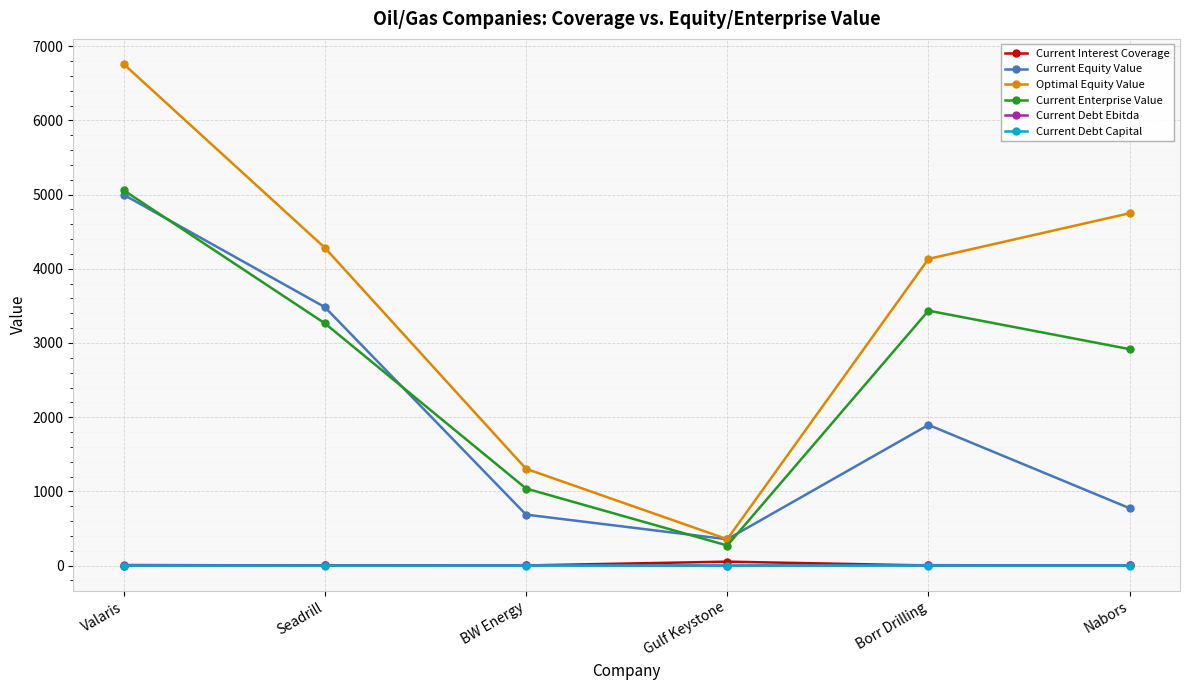

True or false: Current Debt Ebitda has a value of 7.8 at Valaris.

True